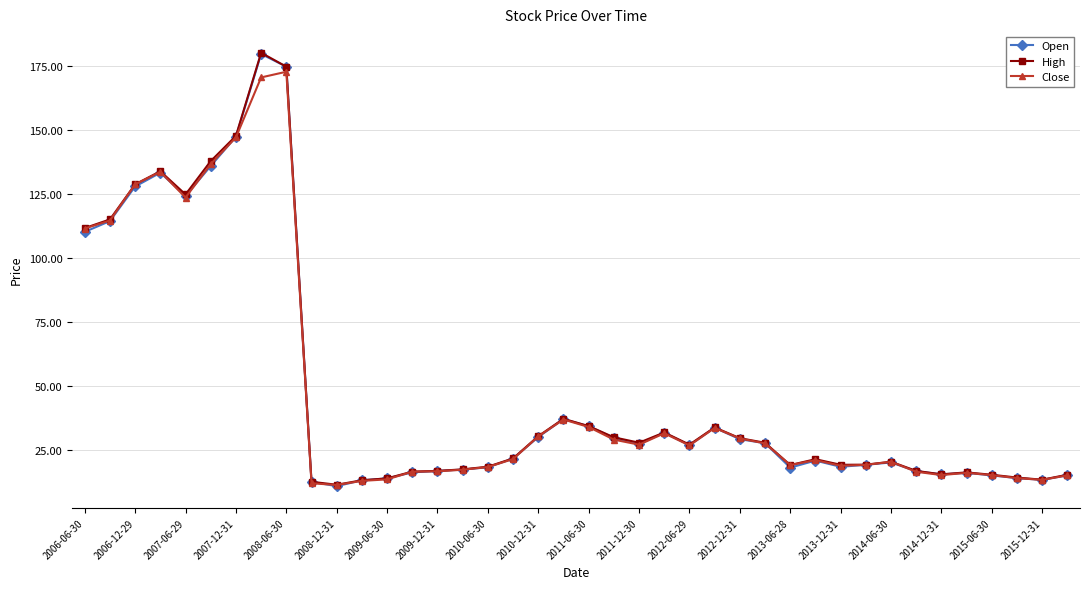

How many data points in Open are less than 21?

20